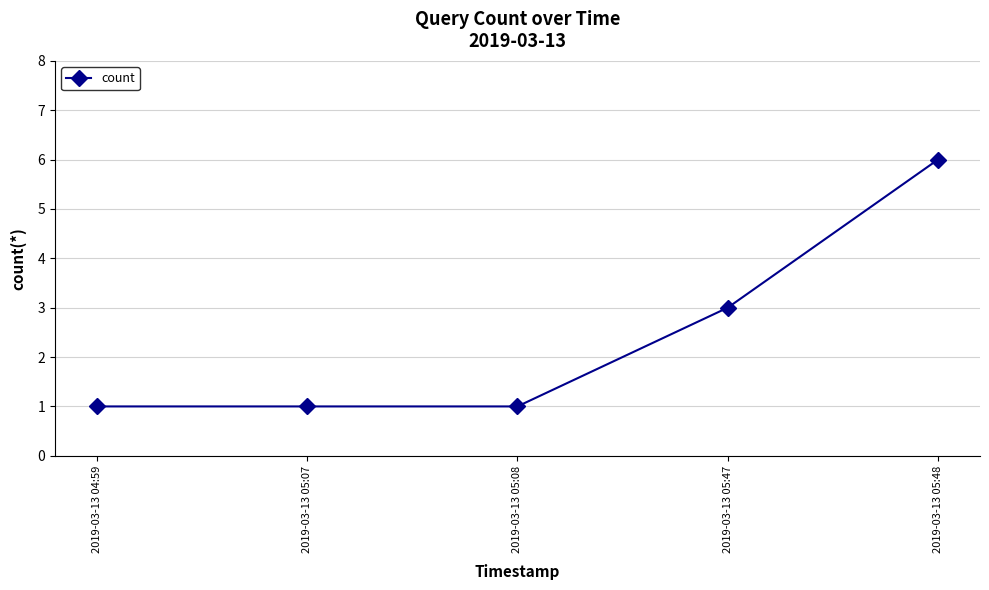

What is the ratio of the value at 2019-03-13 04:59 to the value at 2019-03-13 05:08?

1.0